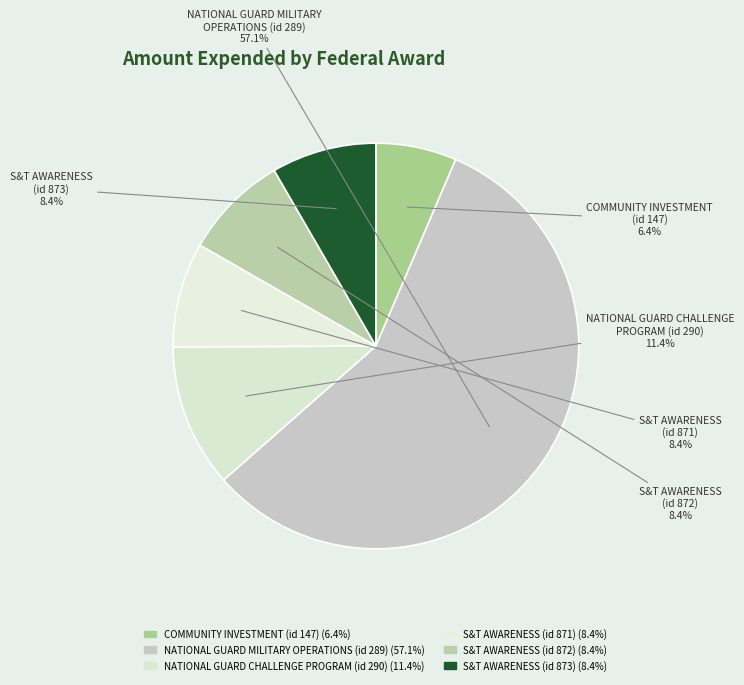

Which category has the smallest portion of the pie?

COMMUNITY INVESTMENT (id 147)